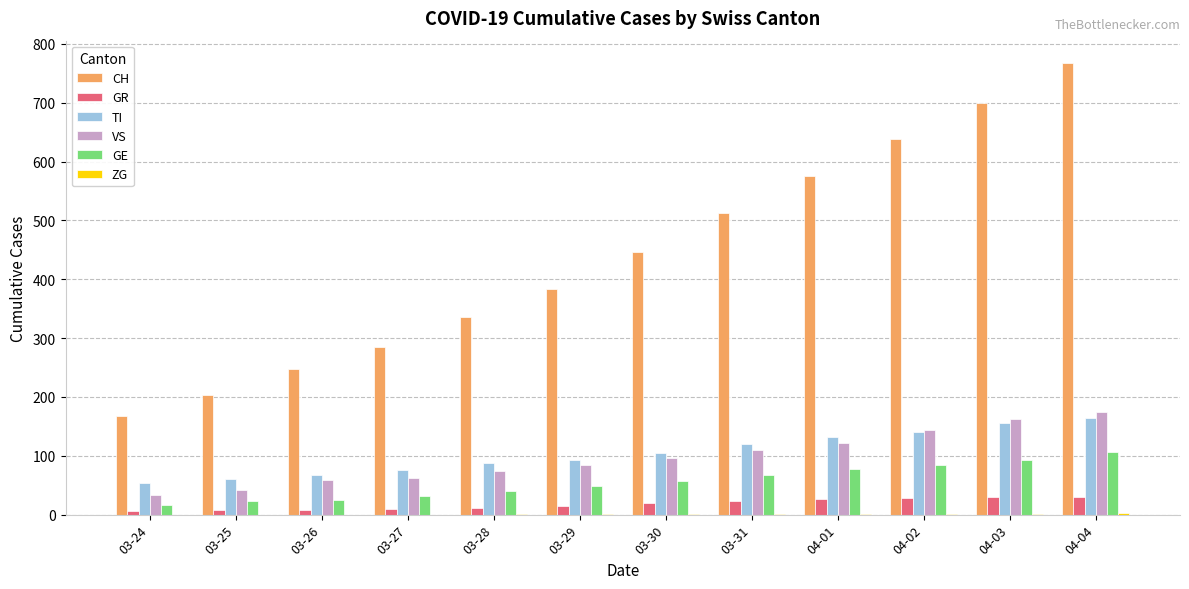

What is the approximate value of VS at 03-25, to the nearest 10?

40